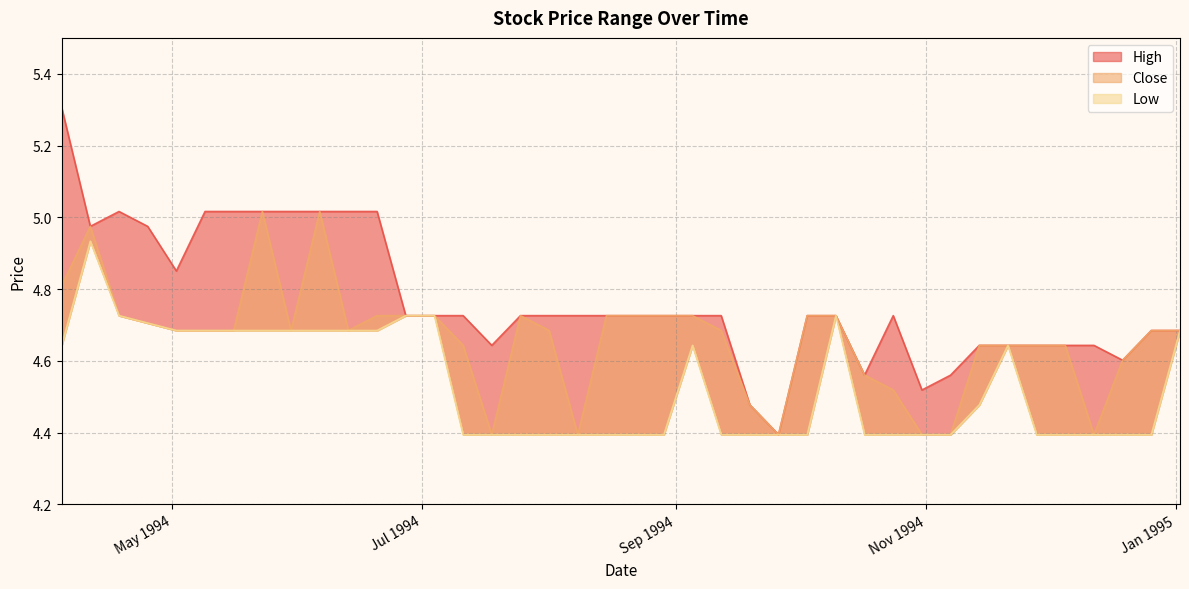

Rank the series by their maximum value, from lowest to highest.

Low, Close, High